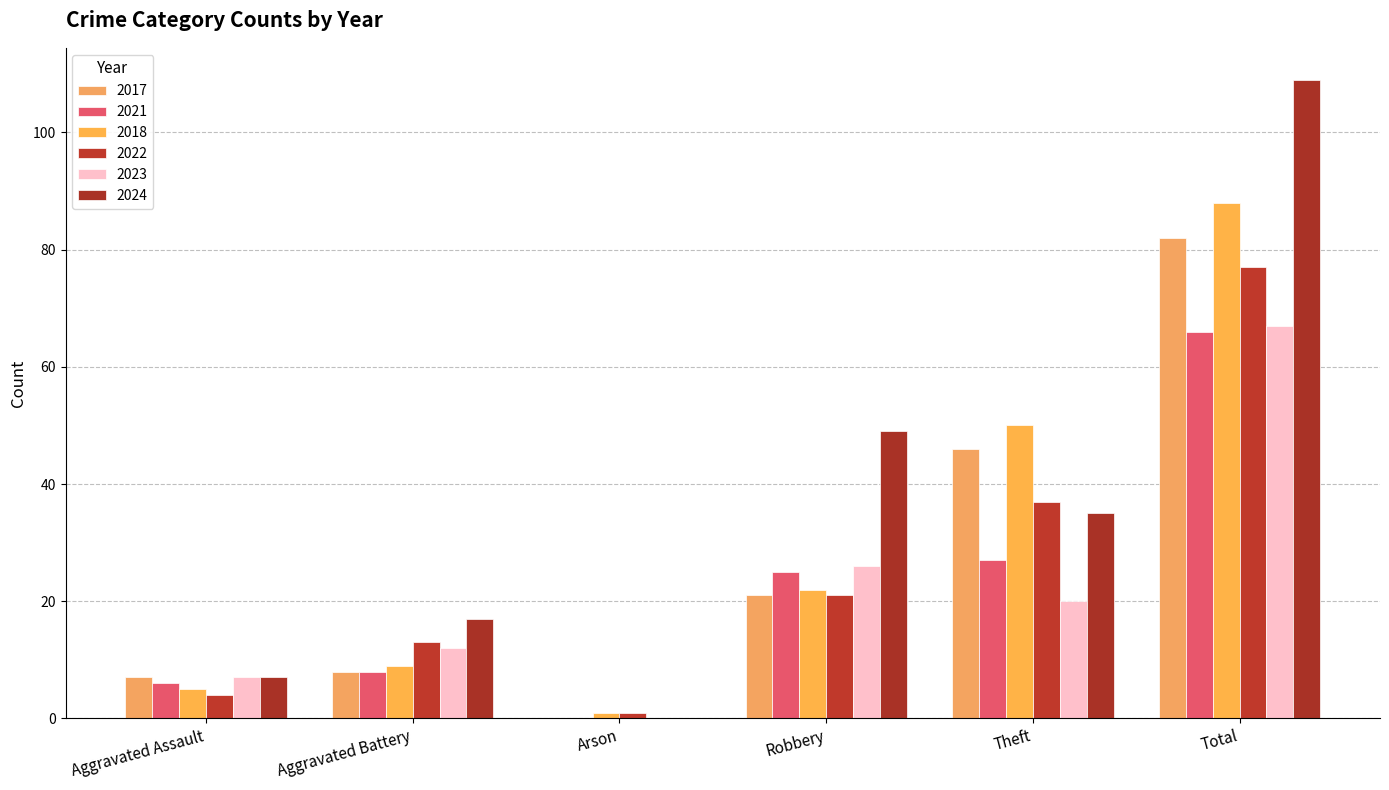

Reading right to left, what are all the values shown in this chart?

2017: Total=82	Theft=46	Robbery=21	Arson=0	Aggravated Battery=8	Aggravated Assault=7
2021: Total=66	Theft=27	Robbery=25	Arson=0	Aggravated Battery=8	Aggravated Assault=6
2018: Total=88	Theft=50	Robbery=22	Arson=1	Aggravated Battery=9	Aggravated Assault=5
2022: Total=77	Theft=37	Robbery=21	Arson=1	Aggravated Battery=13	Aggravated Assault=4
2023: Total=67	Theft=20	Robbery=26	Arson=0	Aggravated Battery=12	Aggravated Assault=7
2024: Total=109	Theft=35	Robbery=49	Arson=0	Aggravated Battery=17	Aggravated Assault=7